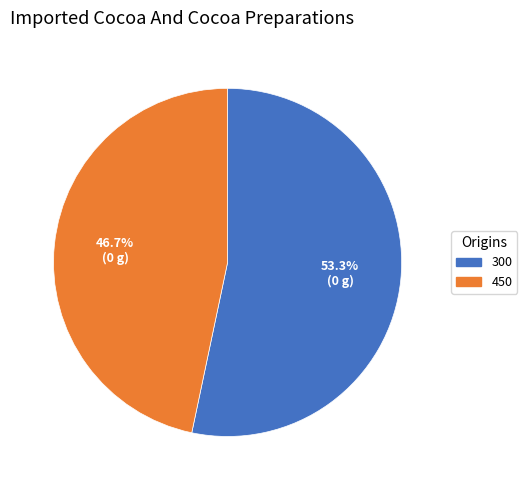

Is there any slice that represents more than half of the pie?

Yes